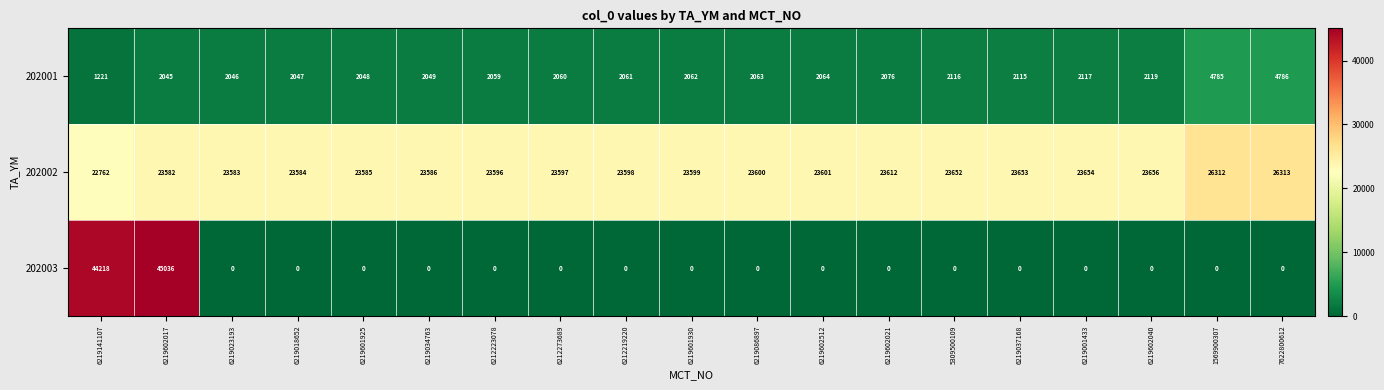

What is the difference between the 202002 values at 6212219220 and 5309500109?

54